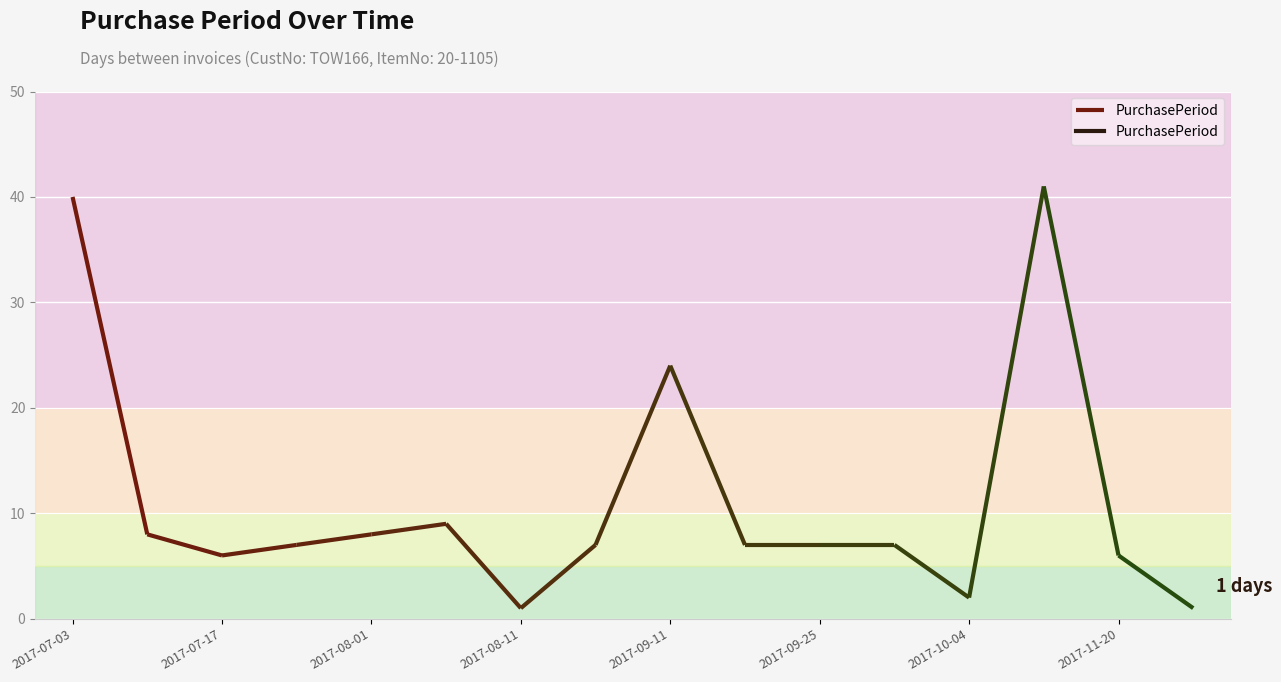

How many data points does each series have?

16